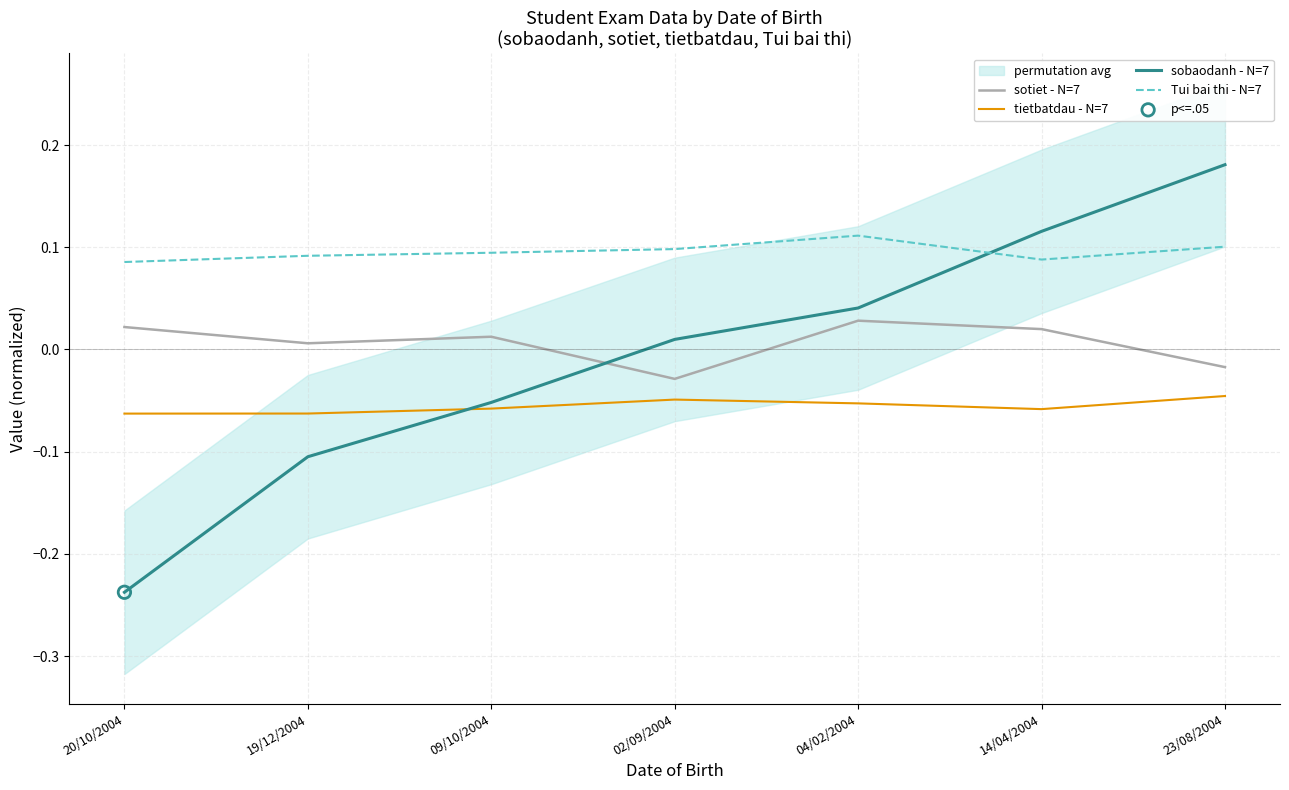

Which series has the largest total across all categories?

Tui bai thi - N=7